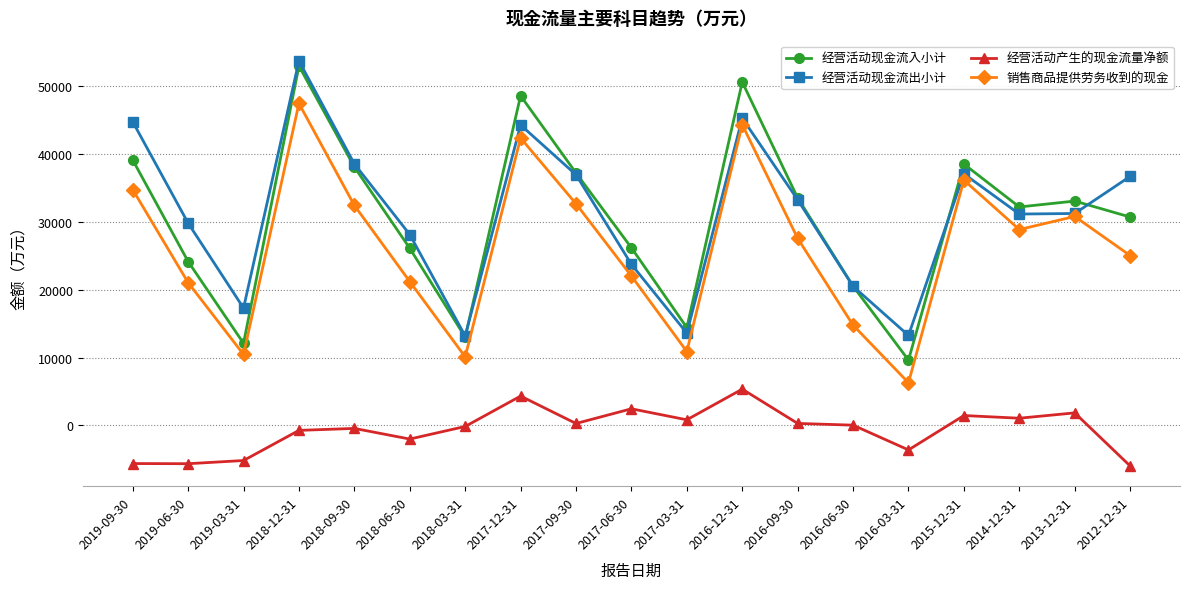

What is the label of the 5th point from the right?

2016-03-31